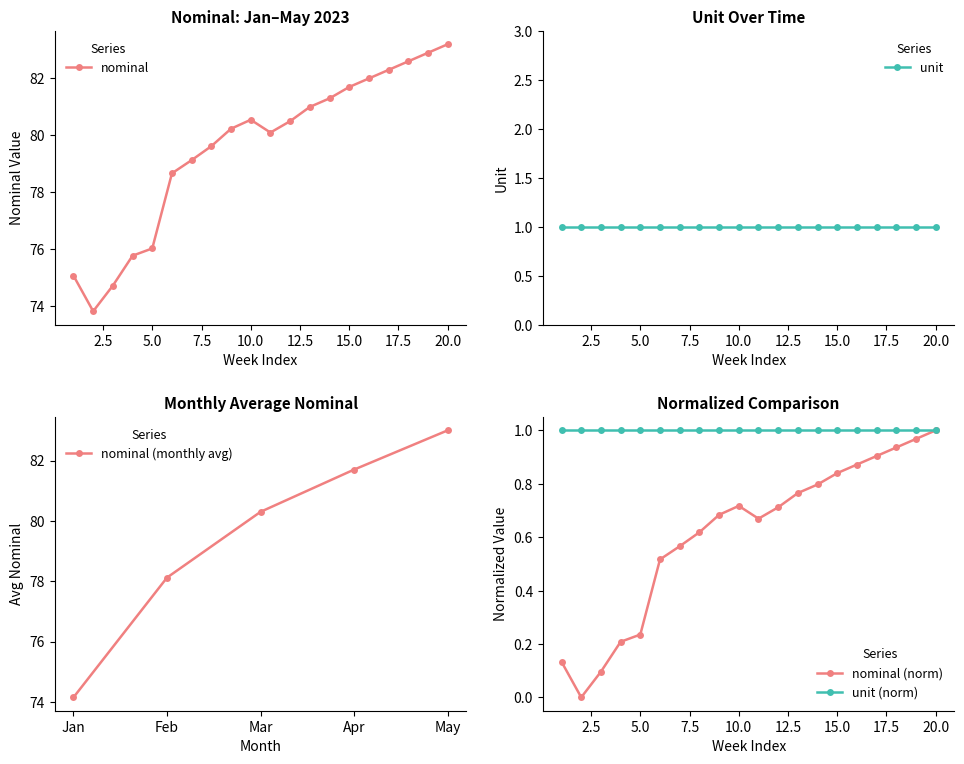

How many values exceed 80?

12